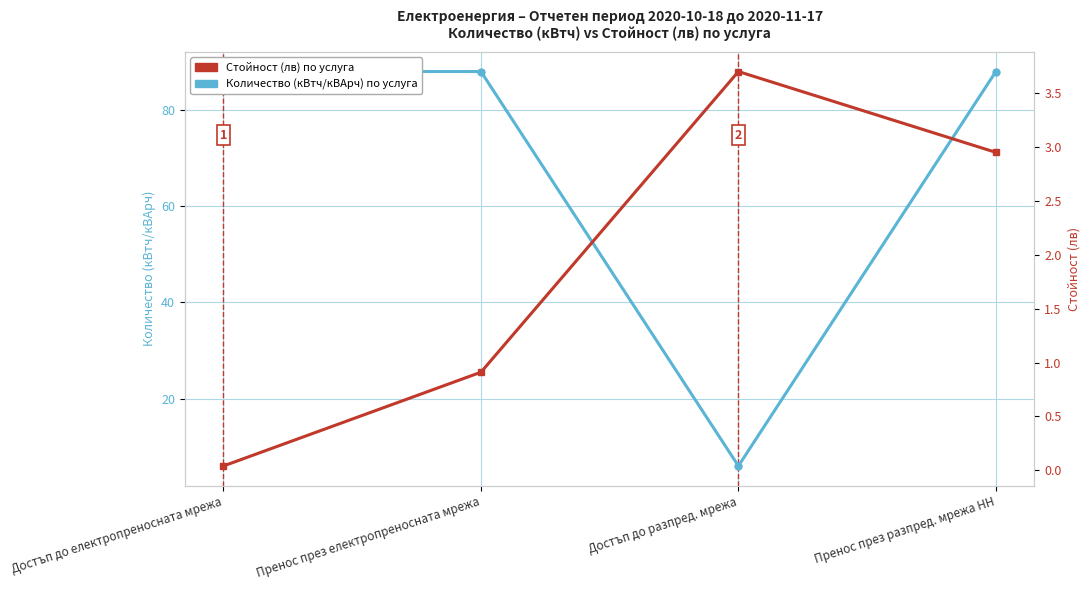

Which series has the largest total across all categories?

Количество (кВтч/кВАрч)